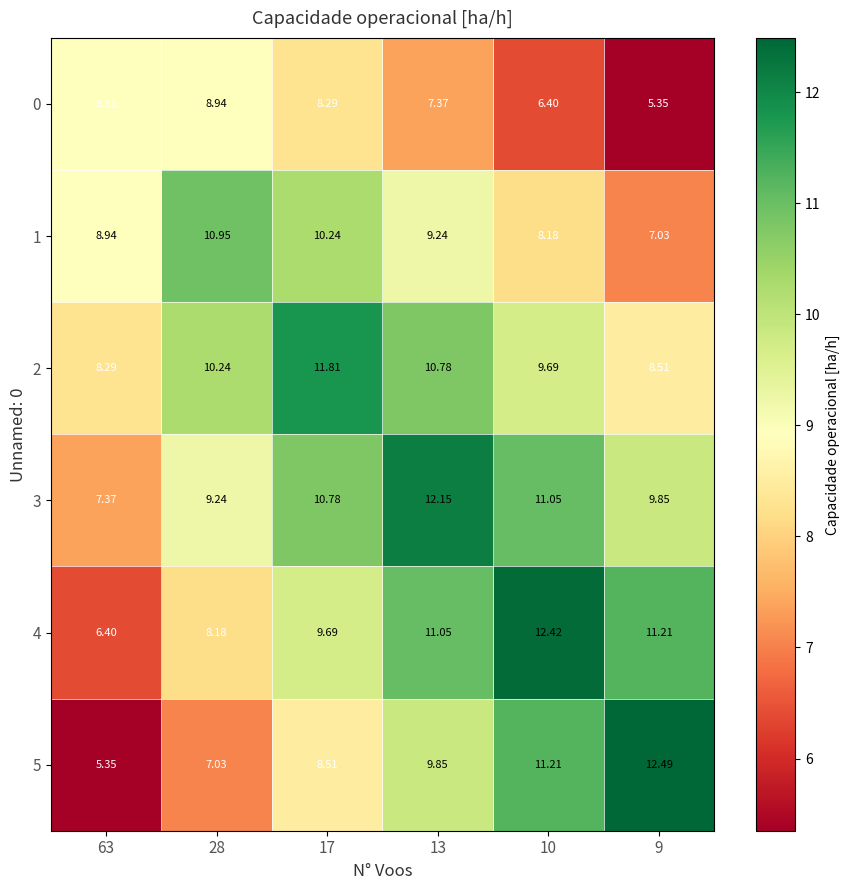

Reading right to left, transcribe all the data shown in this chart.

0: 9=5.3	10=6.4	13=7.4	17=8.3	28=8.9	63=8.9
1: 9=7.0	10=8.2	13=9.2	17=10.2	28=10.9	63=8.9
2: 9=8.5	10=9.7	13=10.8	17=11.8	28=10.2	63=8.3
3: 9=9.8	10=11.1	13=12.2	17=10.8	28=9.2	63=7.4
4: 9=11.2	10=12.4	13=11.1	17=9.7	28=8.2	63=6.4
5: 9=12.5	10=11.2	13=9.8	17=8.5	28=7.0	63=5.3